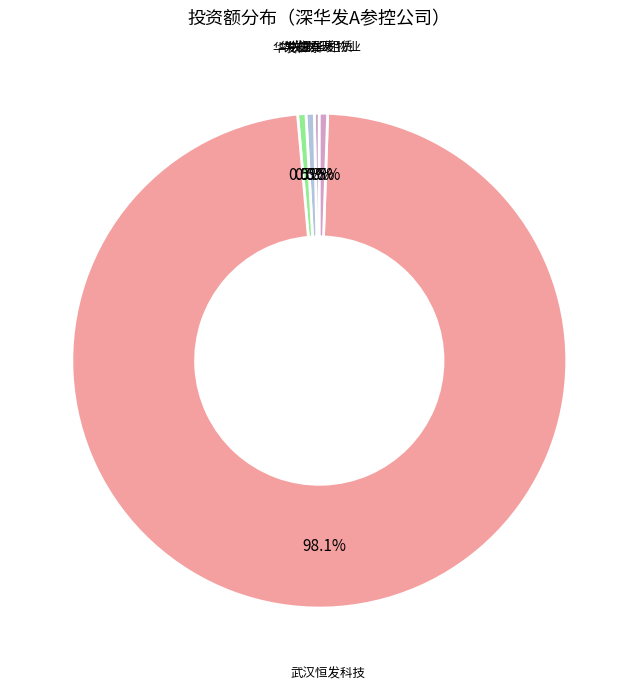

To the nearest percent, what is the average slice percentage?

20%